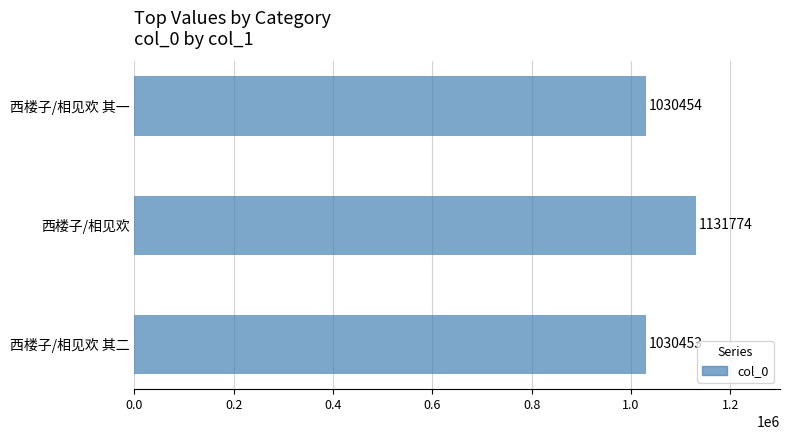

What is the change in value from 西楼子/相见欢 其二 to 西楼子/相见欢 其一?

+1